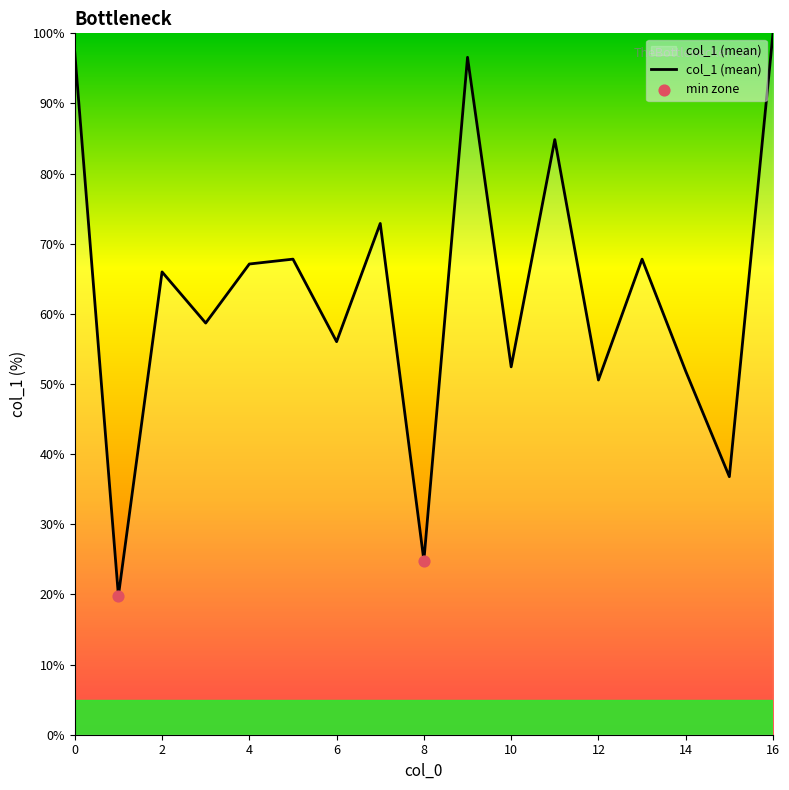

What is the difference between the maximum and minimum values?

80.2